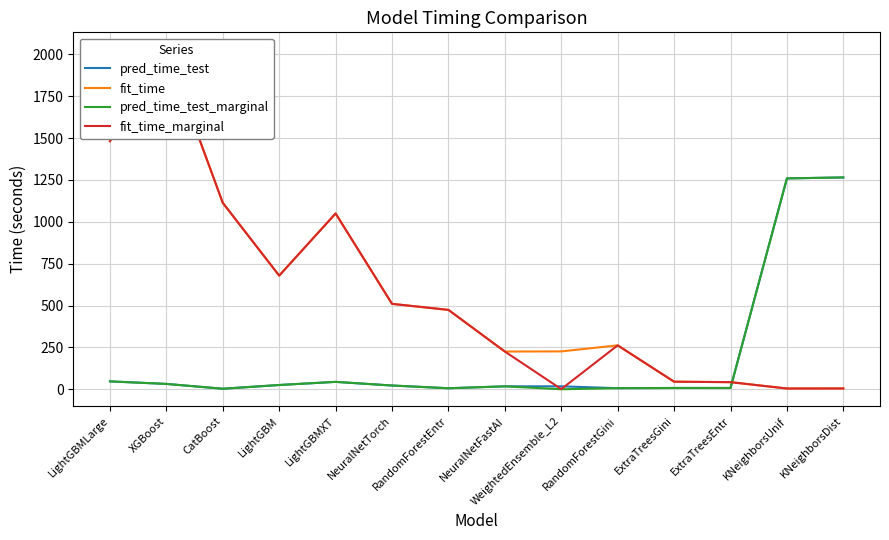

At which label does fit_time_marginal reach its minimum?

WeightedEnsemble_L2